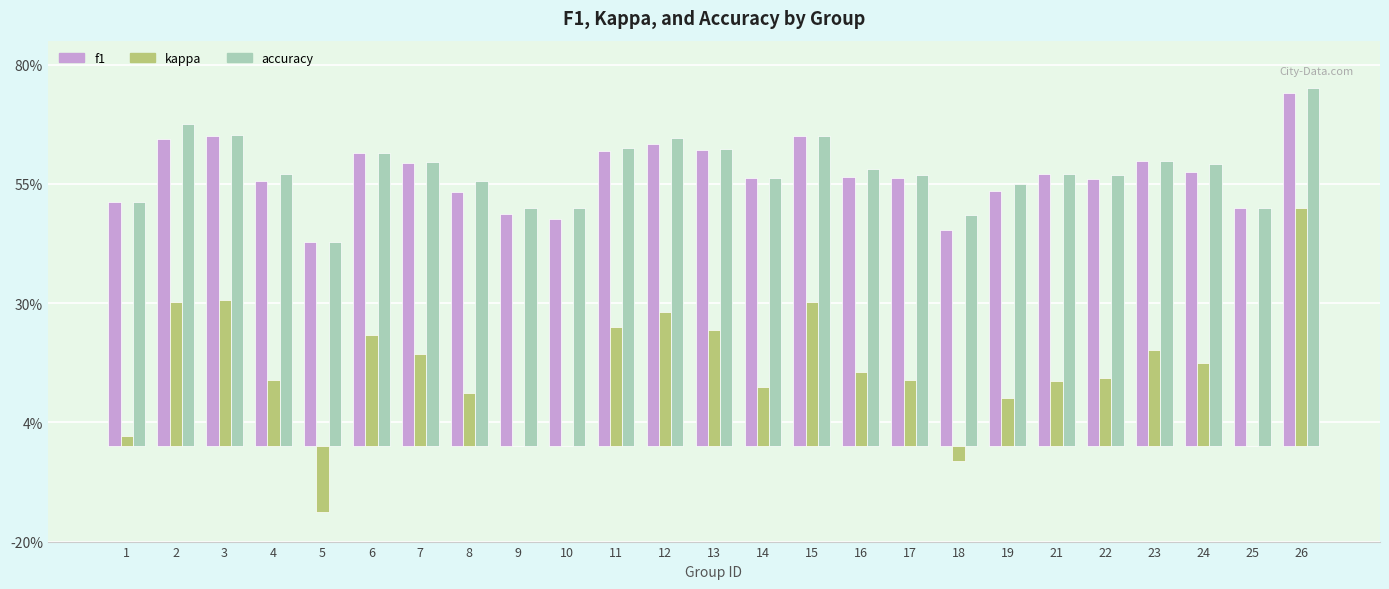

At which category is the sum across all series the highest?

26